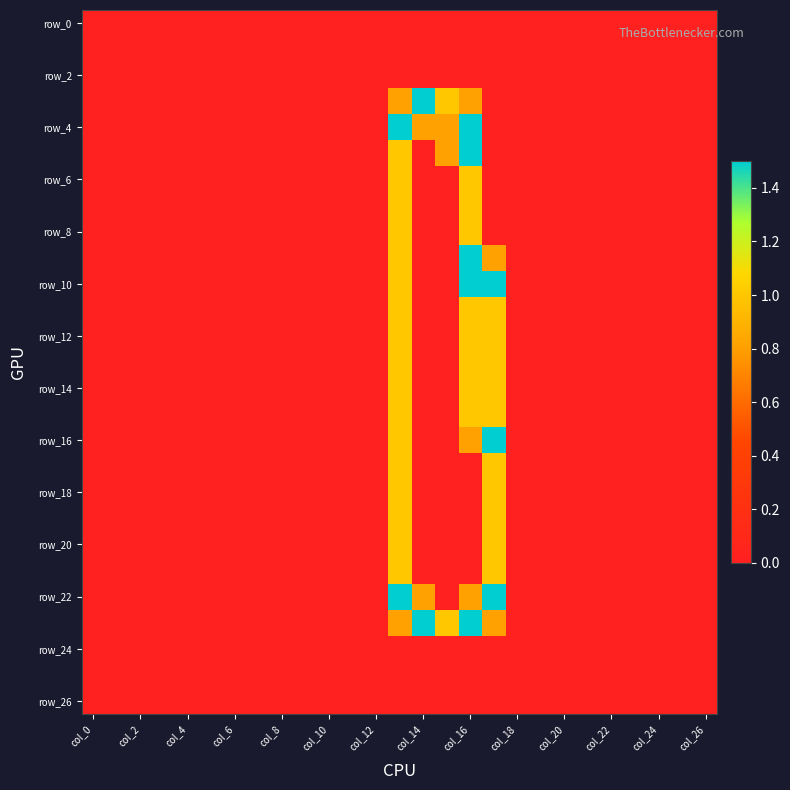

Which category has the lowest value across all series?

col_0